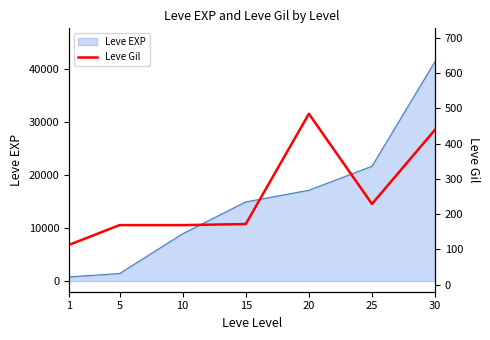

What is the difference between the maximum and minimum values?

372